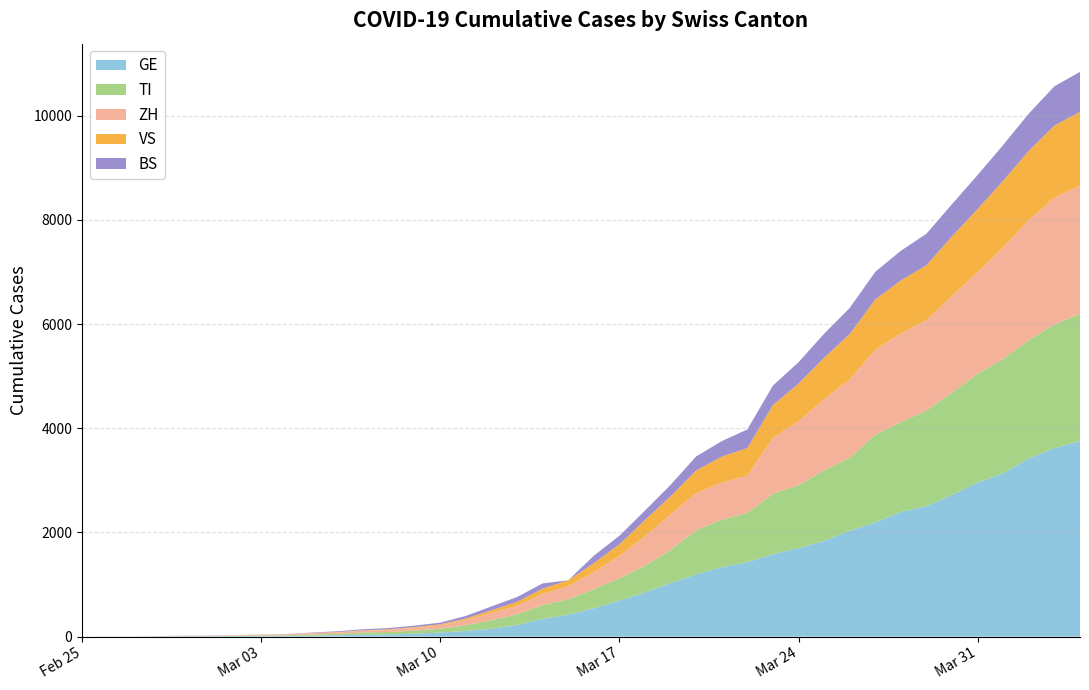

What are all the series names shown in the legend?

GE, TI, ZH, VS, BS